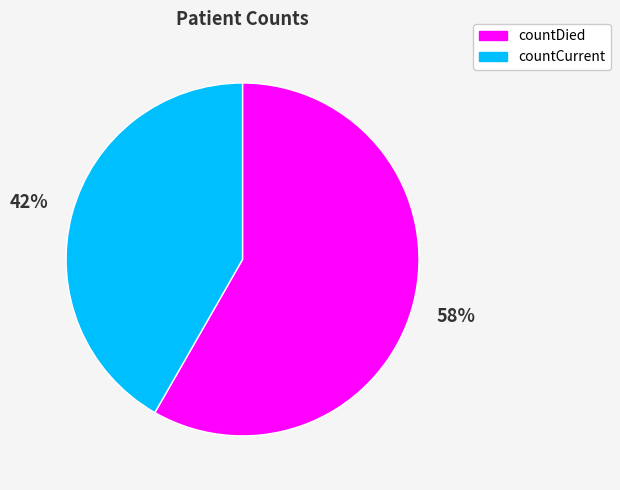

Rank the categories by value from highest to lowest.

countDied, countCurrent